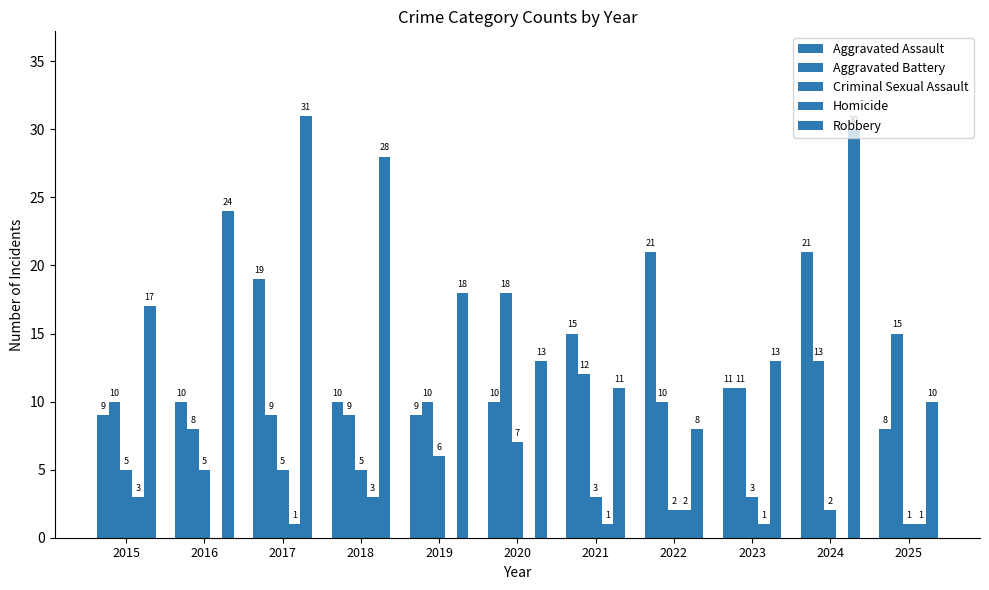

What is the minimum value for Aggravated Battery?

8